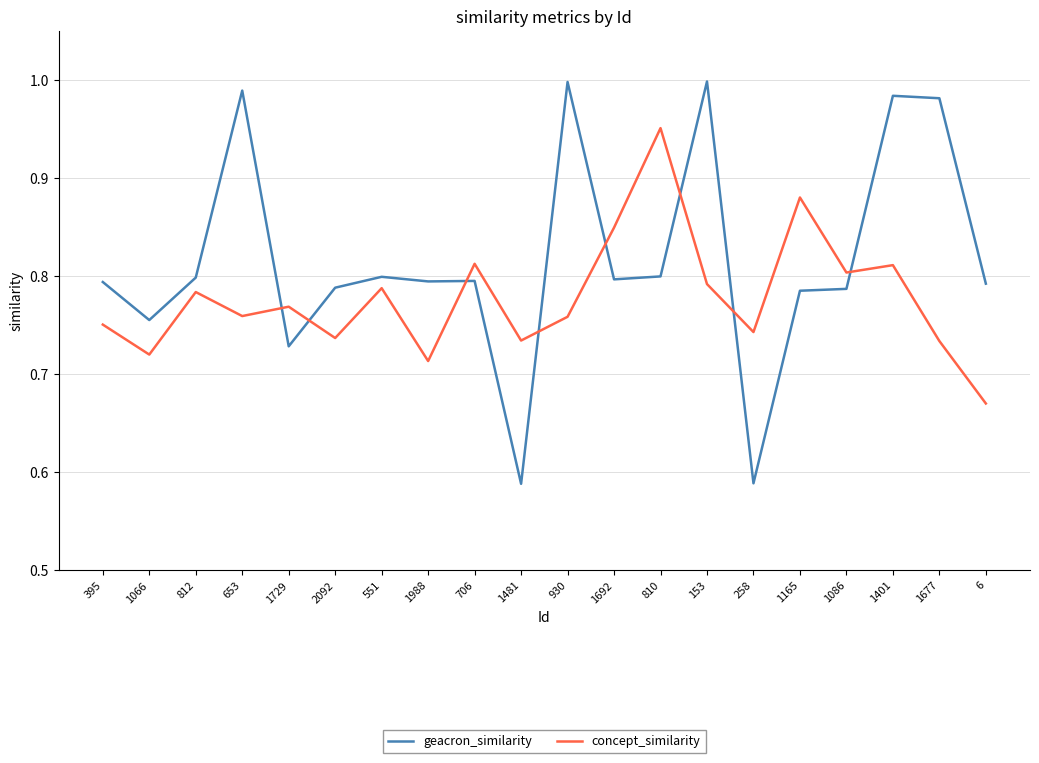

At which label does concept_similarity reach its peak?

810